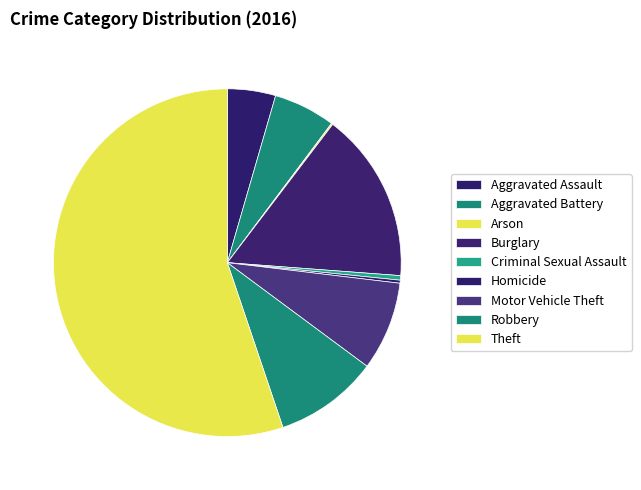

What is the largest slice in the pie chart?

Theft